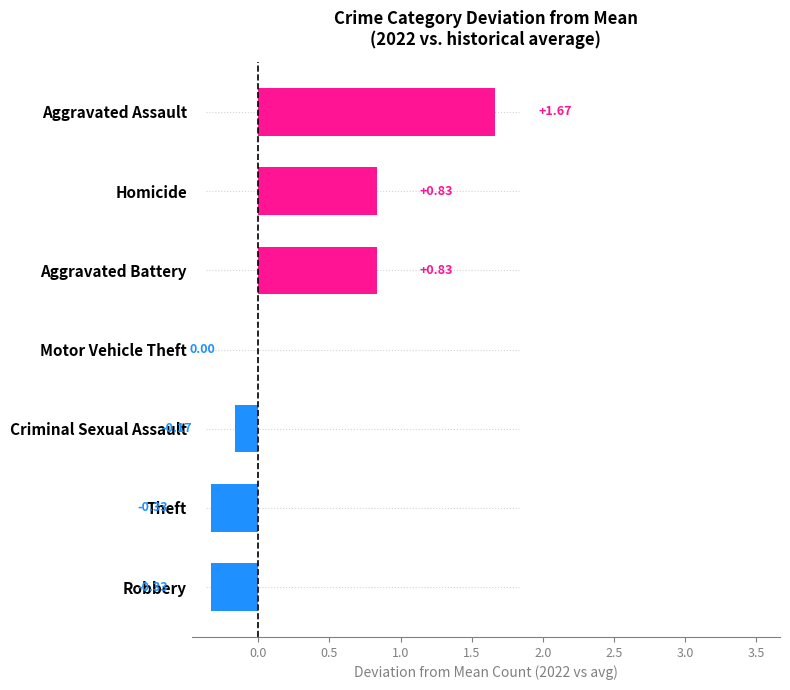

At which label is the value closest to 0?

Motor Vehicle Theft